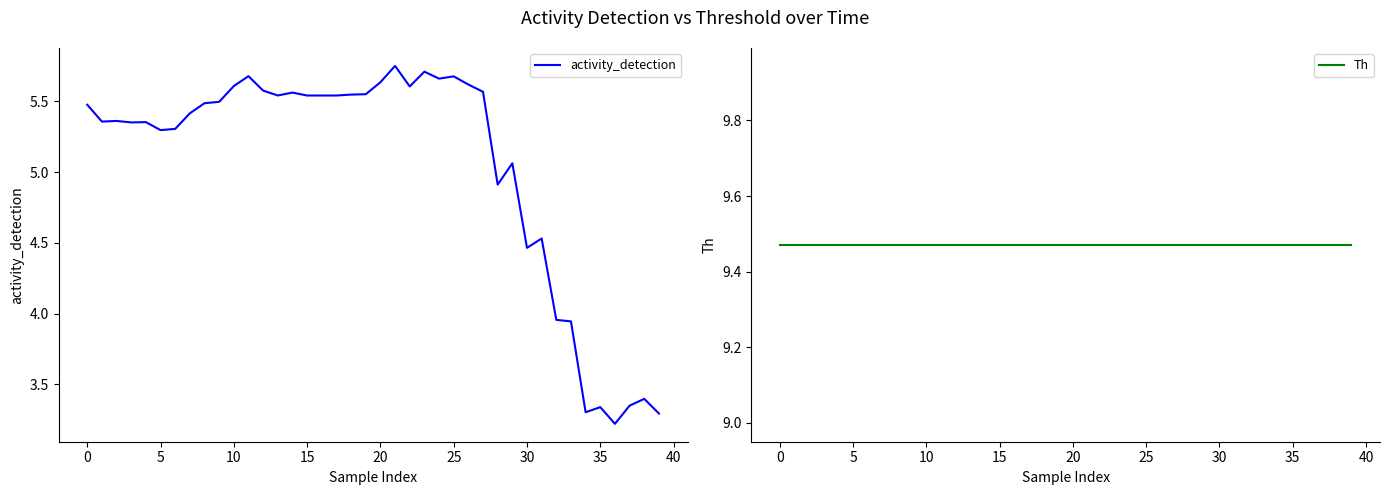

True or false: Th has more than 1 points higher than both neighbors.

False